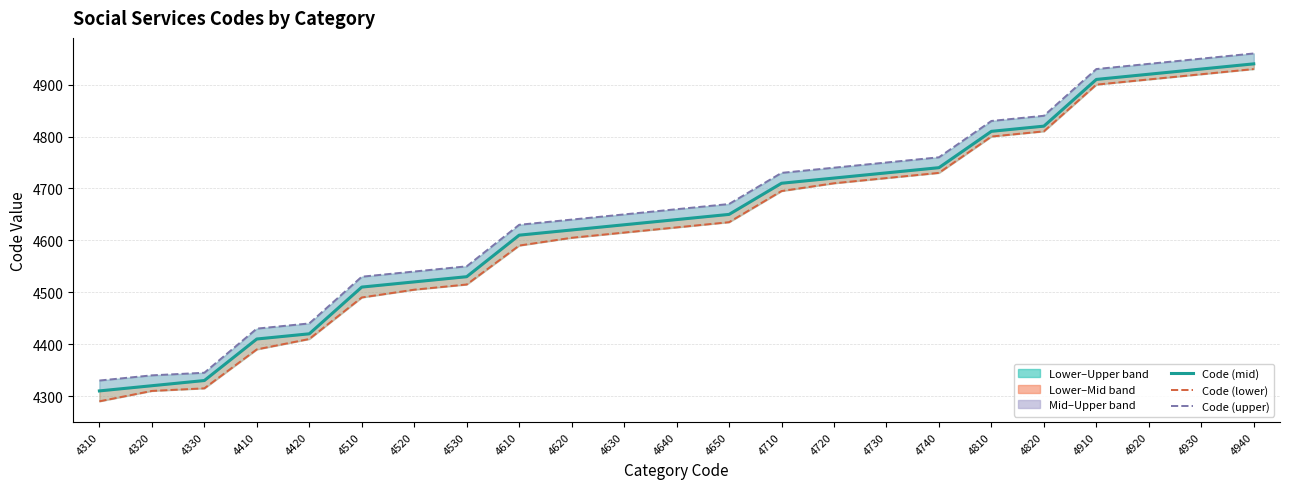

Reading left to right, extract all data points from this chart.

Code (mid): 4310=4310	4320=4320	4330=4330	4410=4410	4420=4420	4510=4510	4520=4520	4530=4530	4610=4610	4620=4620	4630=4630	4640=4640	4650=4650	4710=4710	4720=4720	4730=4730	4740=4740	4810=4810	4820=4820	4910=4910	4920=4920	4930=4930	4940=4940
Code (lower): 4310=4290	4320=4310	4330=4315	4410=4390	4420=4410	4510=4490	4520=4505	4530=4515	4610=4590	4620=4605	4630=4615	4640=4625	4650=4635	4710=4695	4720=4710	4730=4720	4740=4730	4810=4800	4820=4810	4910=4900	4920=4910	4930=4920	4940=4930
Code (upper): 4310=4330	4320=4340	4330=4345	4410=4430	4420=4440	4510=4530	4520=4540	4530=4550	4610=4630	4620=4640	4630=4650	4640=4660	4650=4670	4710=4730	4720=4740	4730=4750	4740=4760	4810=4830	4820=4840	4910=4930	4920=4940	4930=4950	4940=4960